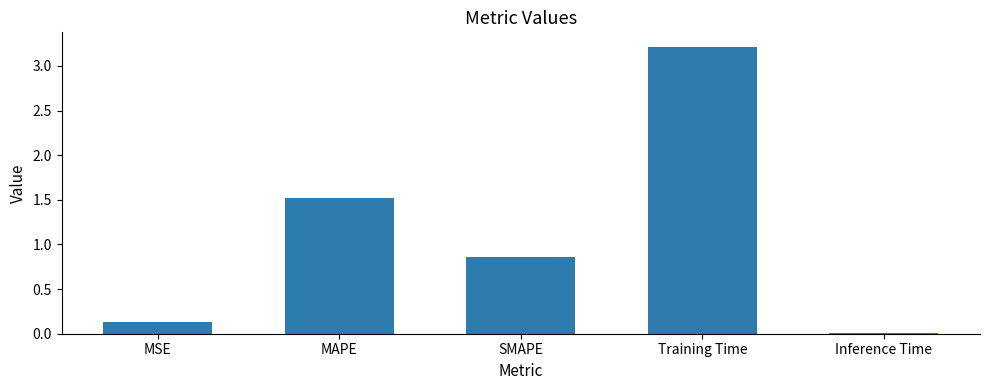

How many categories are shown in the chart?

5